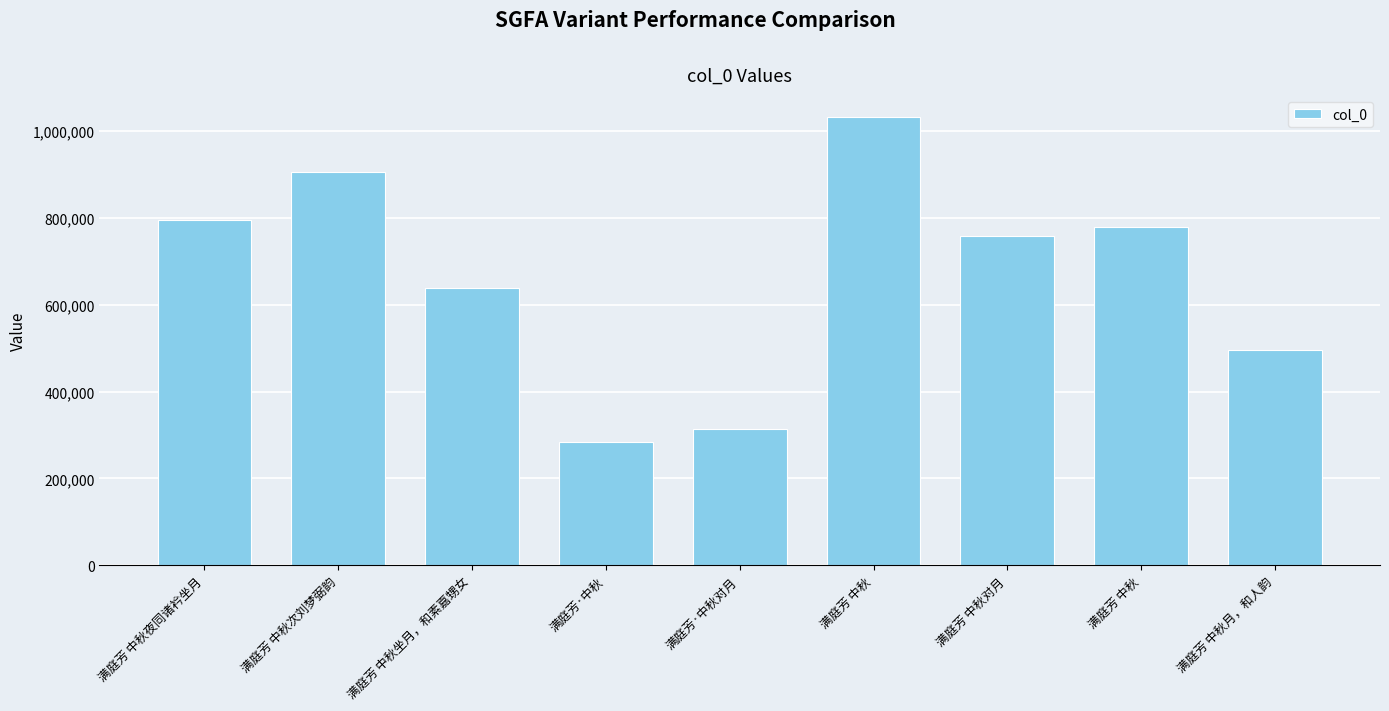

What value does the data have at 满庭芳·中秋对月, to the nearest 100?

313000